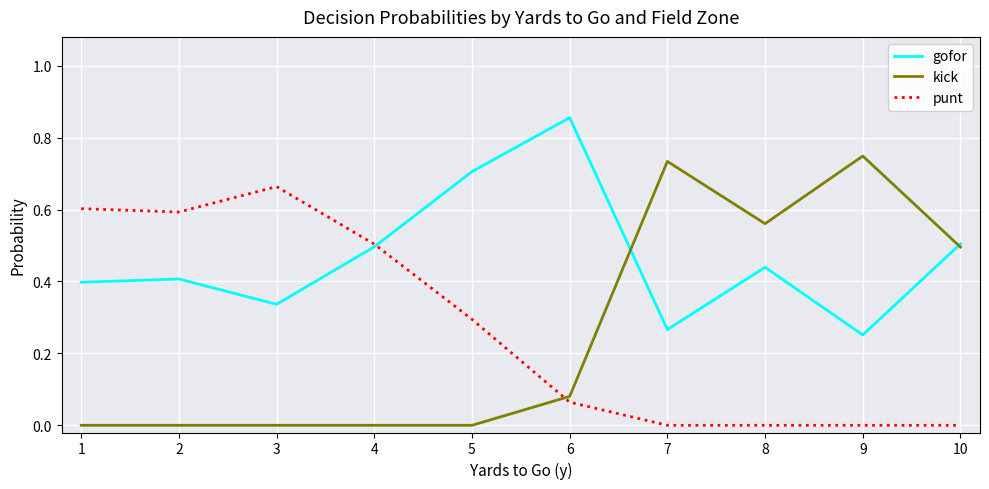

Read the gofor value at 10.

0.5